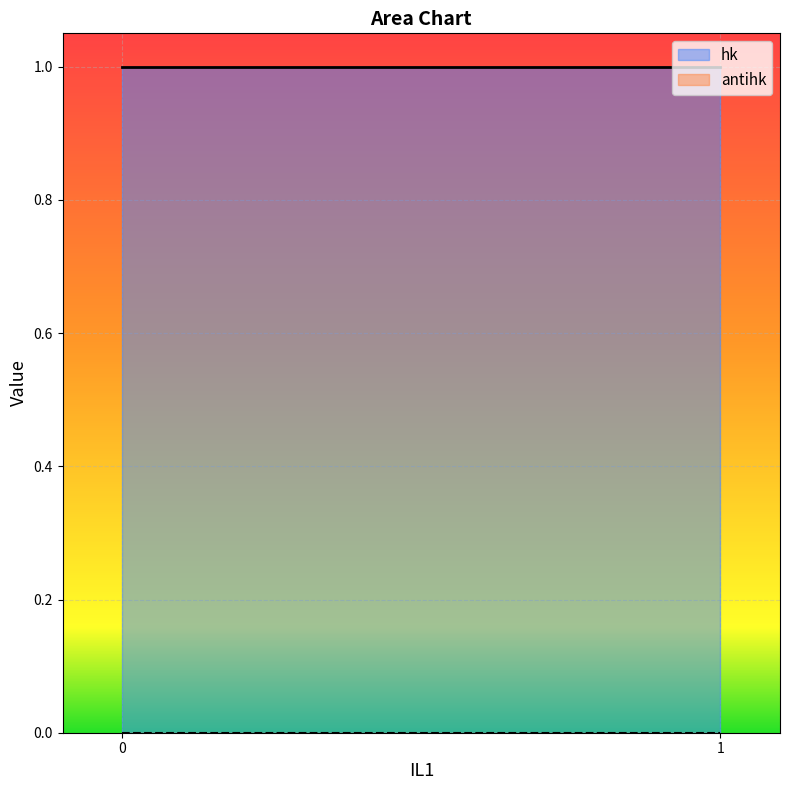

How many lines are shown in the chart?

2